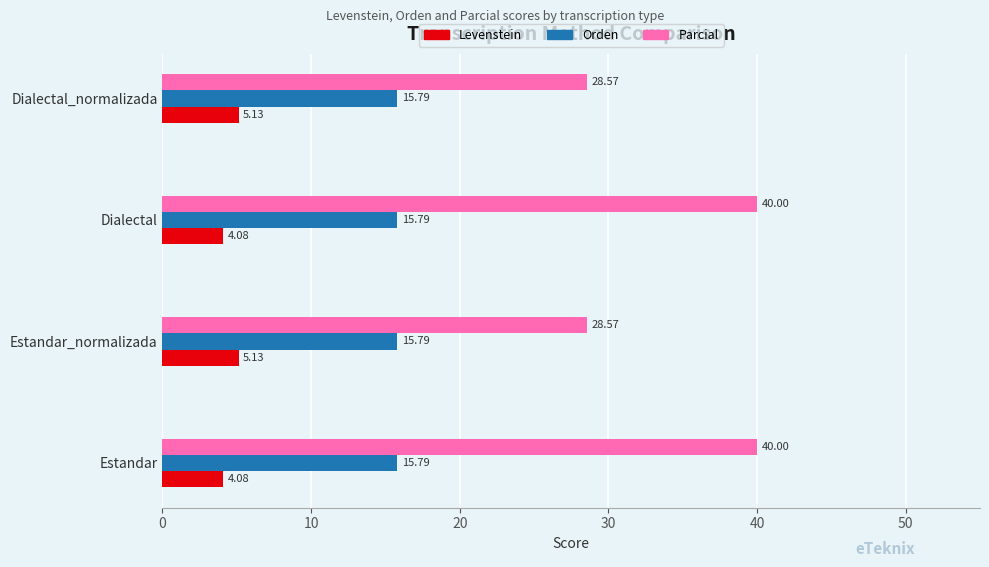

Which series has the largest total across all categories?

Parcial